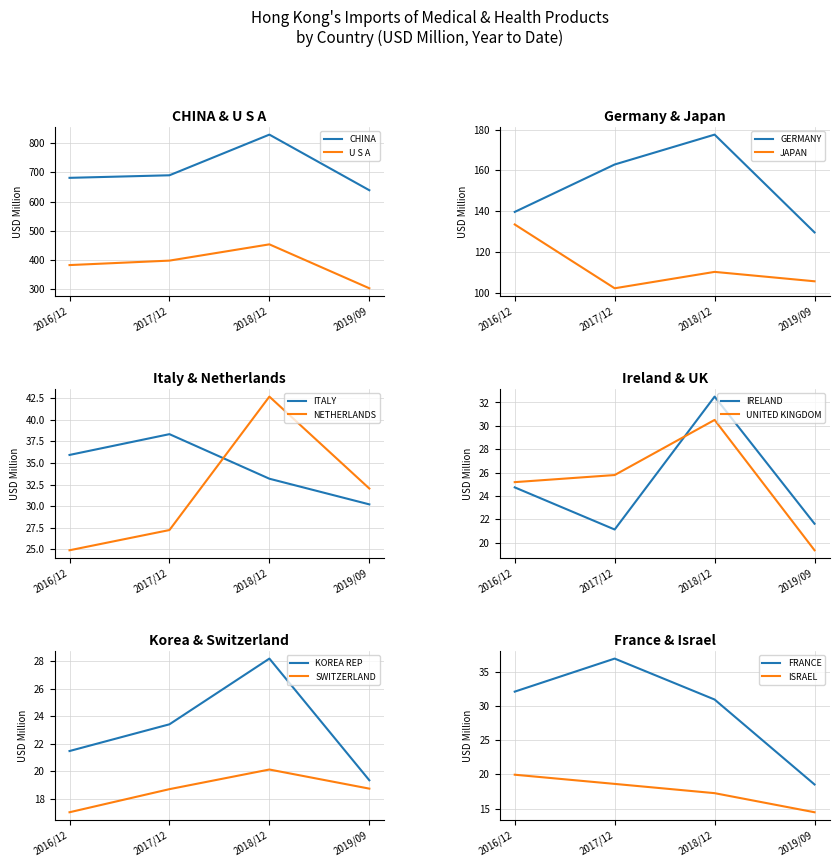

Rank the categories by U S A value from lowest to highest.

2019/09, 2016/12, 2017/12, 2018/12